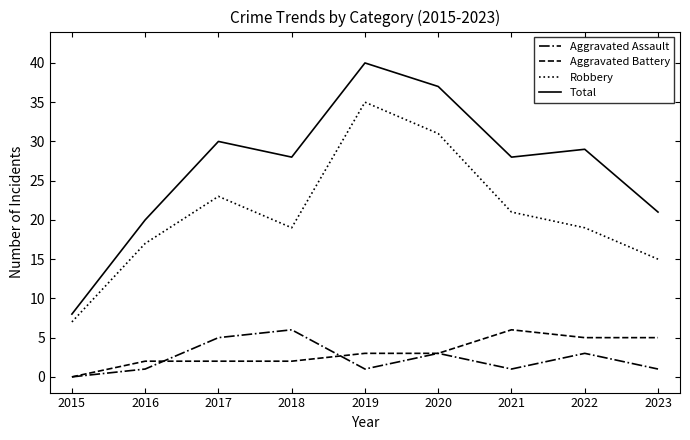

Count the number of data series in this chart.

4